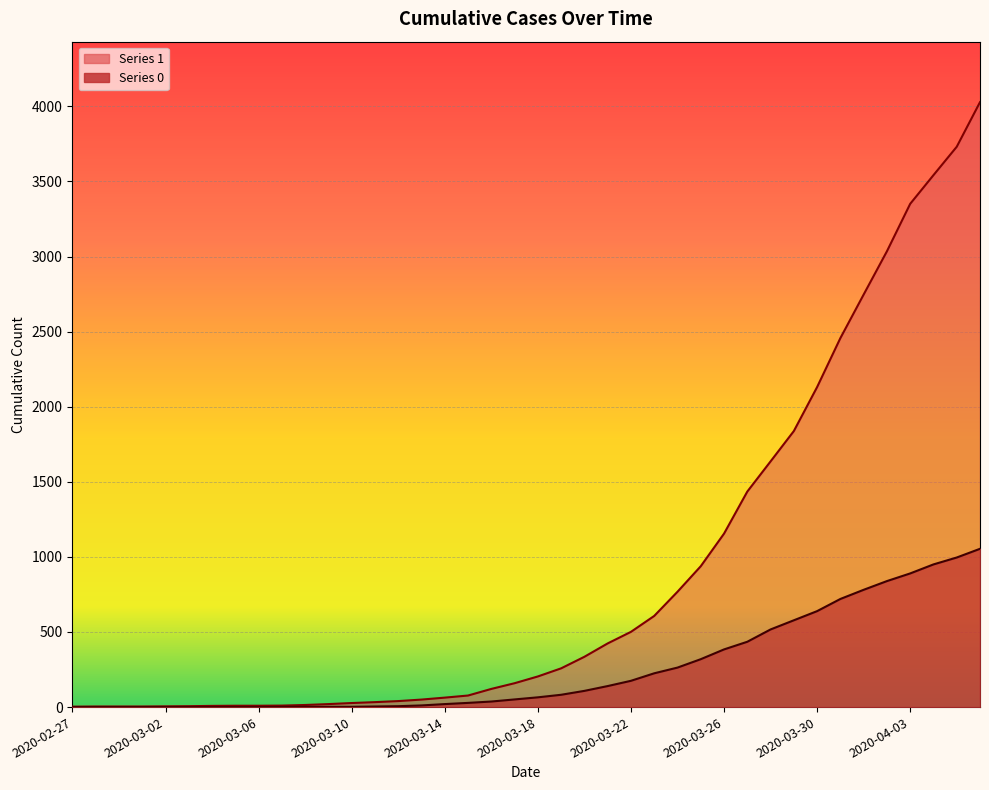

What are all the series names shown in the legend?

1, 0